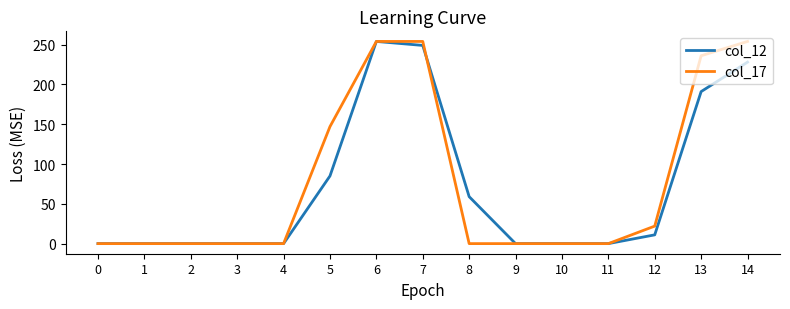

Reading left to right, transcribe all the data shown in this chart.

col_12: 0=0	1=0	2=0	3=0	4=0	5=85	6=254	7=249	8=59	9=0	10=0	11=0	12=11	13=191	14=228
col_17: 0=0	1=0	2=0	3=0	4=0	5=147	6=254	7=254	8=0	9=0	10=0	11=0	12=22	13=236	14=254